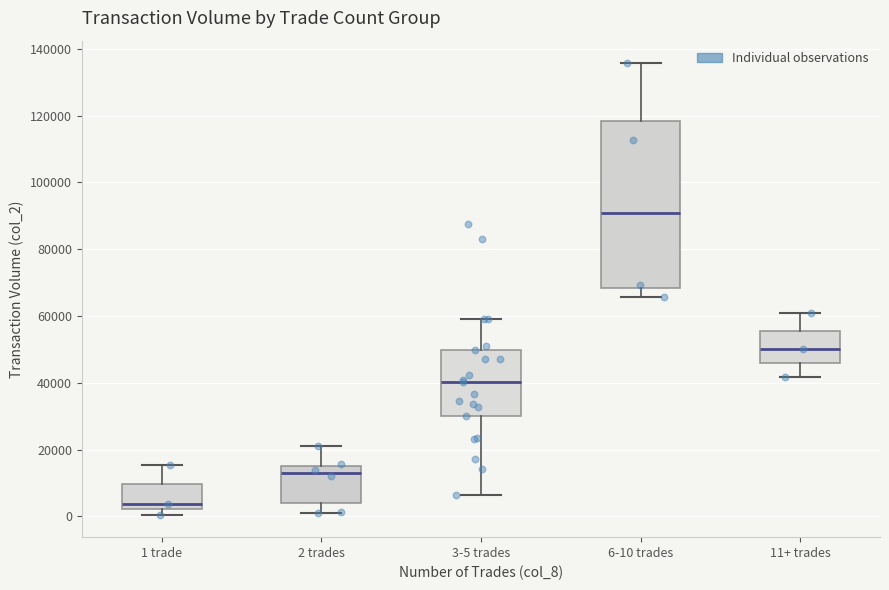

Which box's median line is the highest?

6-10 trades